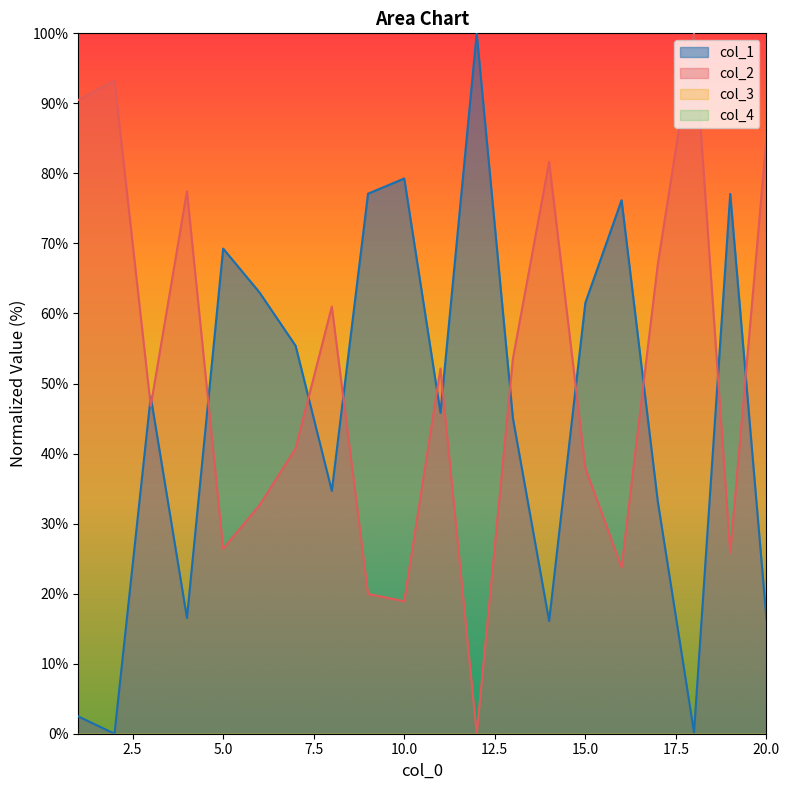

What is the difference between the maximum and minimum values in the col_1 series?

100.0